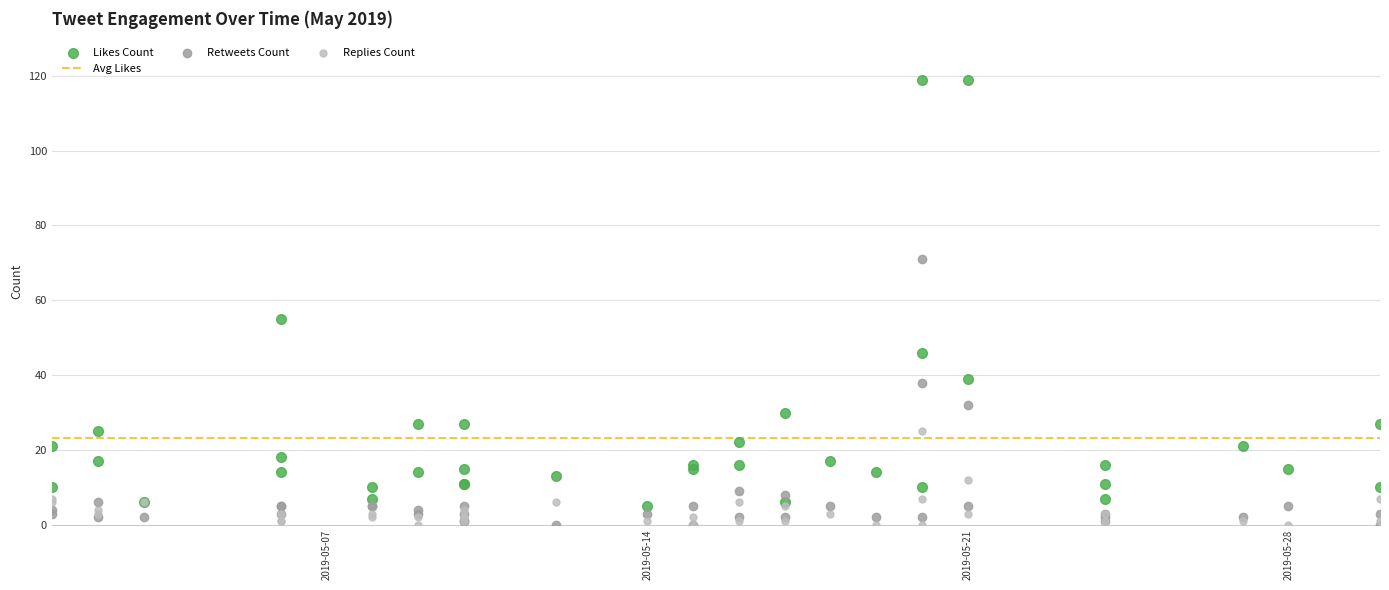

Where do replies_count and retweets_count first cross each other?

2019-05-02 and 2019-05-02